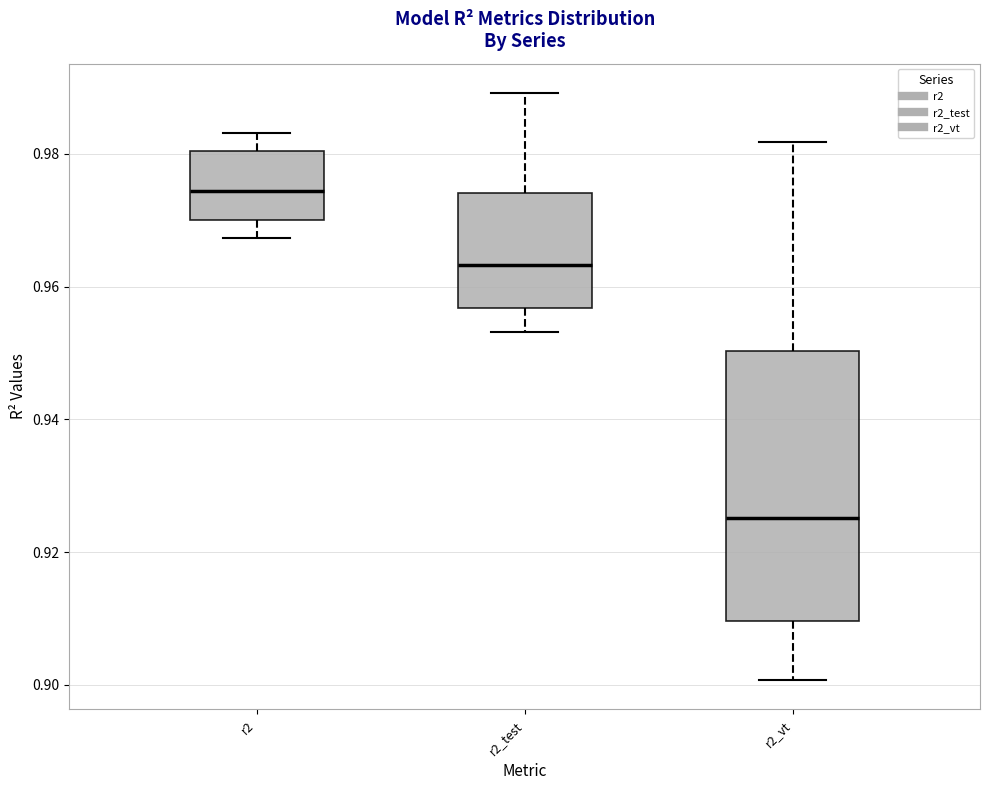

Reading left to right, transcribe this box plot: for each box, give where its median line is, the range the box spans, and where its two whiskers end, as read against the y-axis. The values are not printed on the chart, so give them approximately, as read against the axis.

r2: median 0.974, box 0.970 to 0.980, whiskers 0.968 to 0.984
r2_test: median 0.964, box 0.956 to 0.974, whiskers 0.954 to 0.990
r2_vt: median 0.926, box 0.910 to 0.950, whiskers 0.900 to 0.982